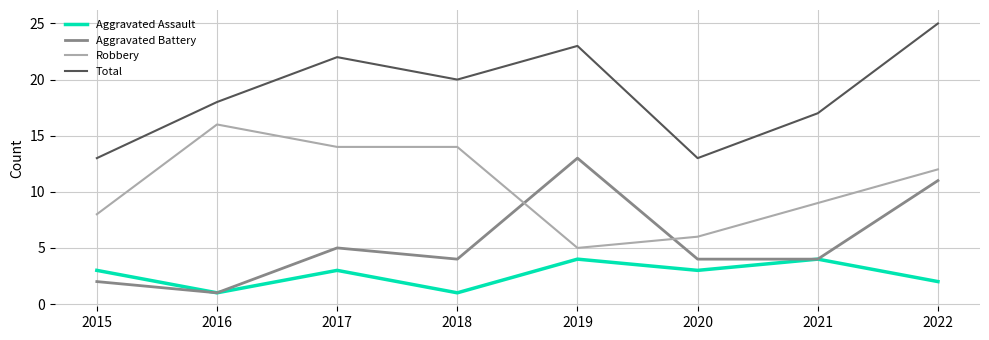

Which series changed the most between 2018 and 2020?

Robbery